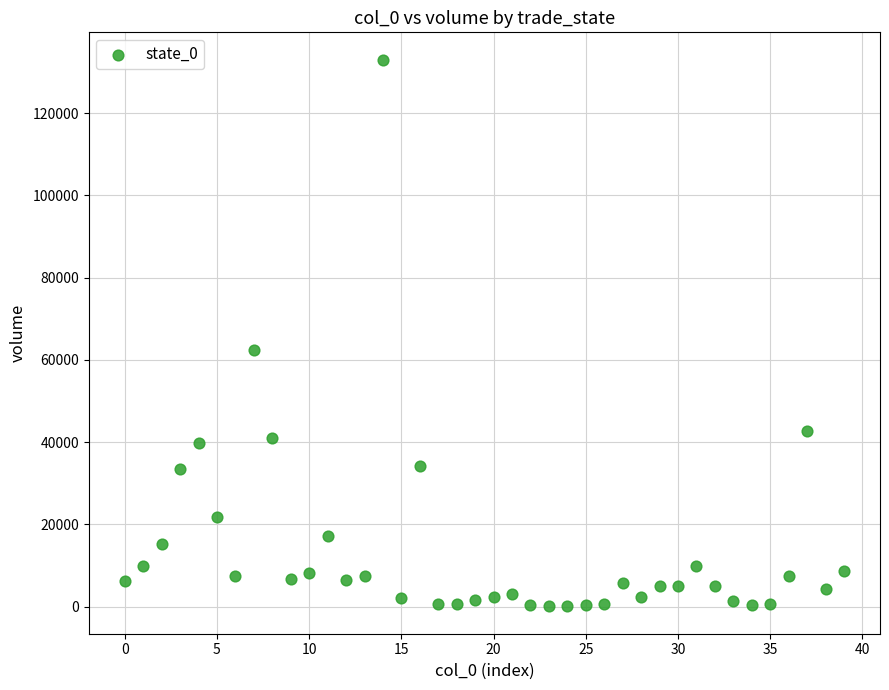

What Y value in the scatter plot is closest to 66517?

62512.2